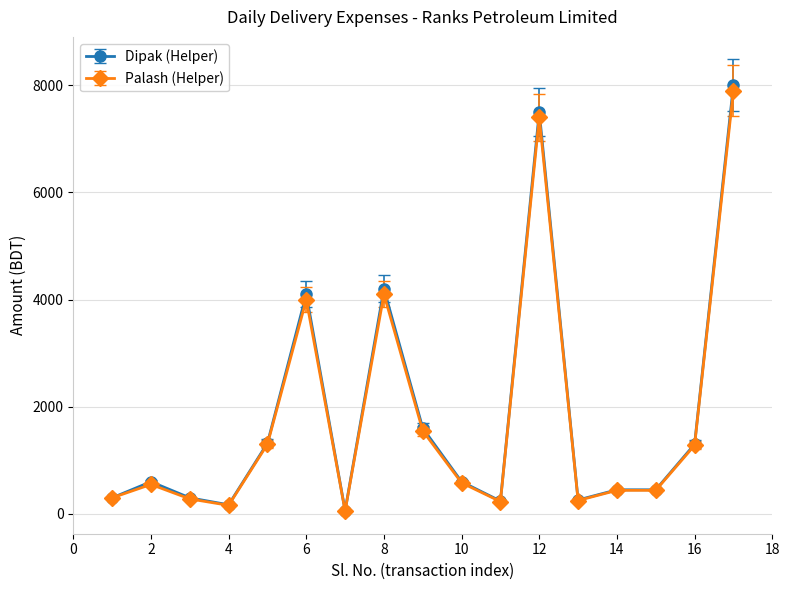

True or false: Dipak (Helper) has more than 2 interior local peaks.

True